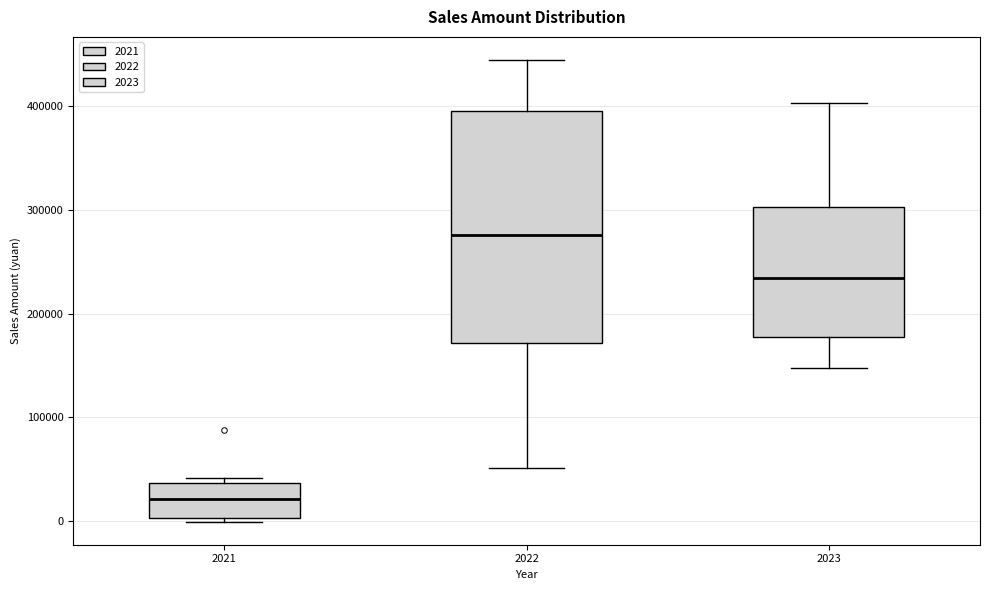

Which box has the lowest median line?

2021